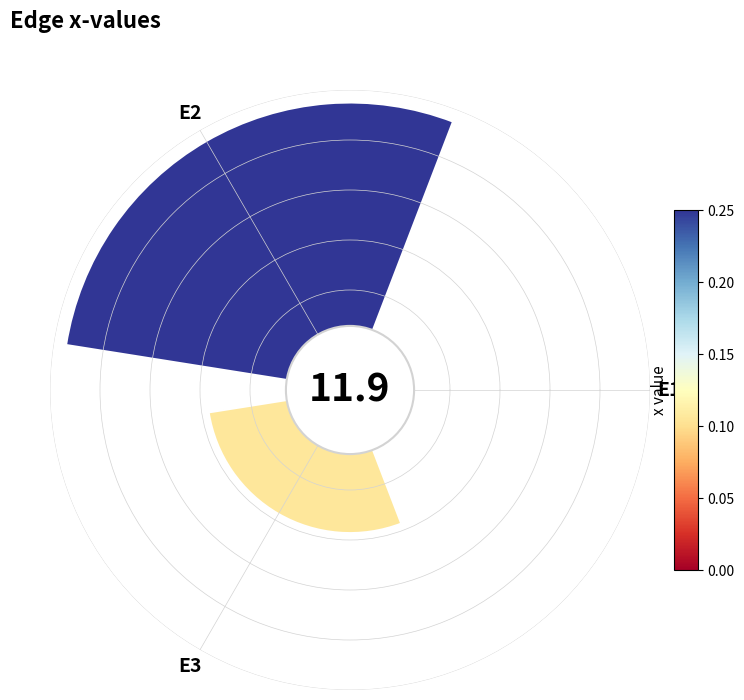

Rank the categories by value from lowest to highest.

E1, E3, E2